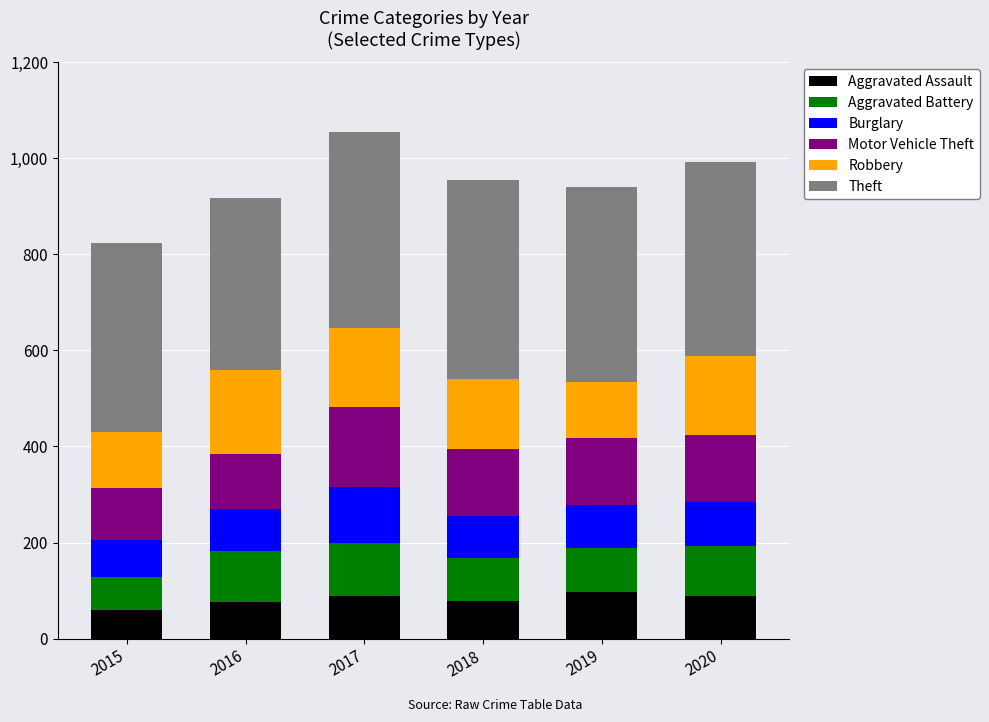

What is the total value across all series at 2016?

917